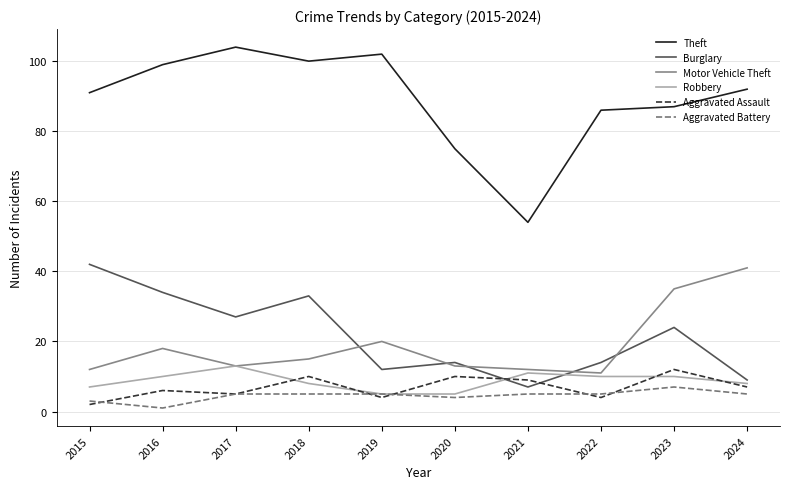

Is it true that Burglary equals 14 at 2020?

True